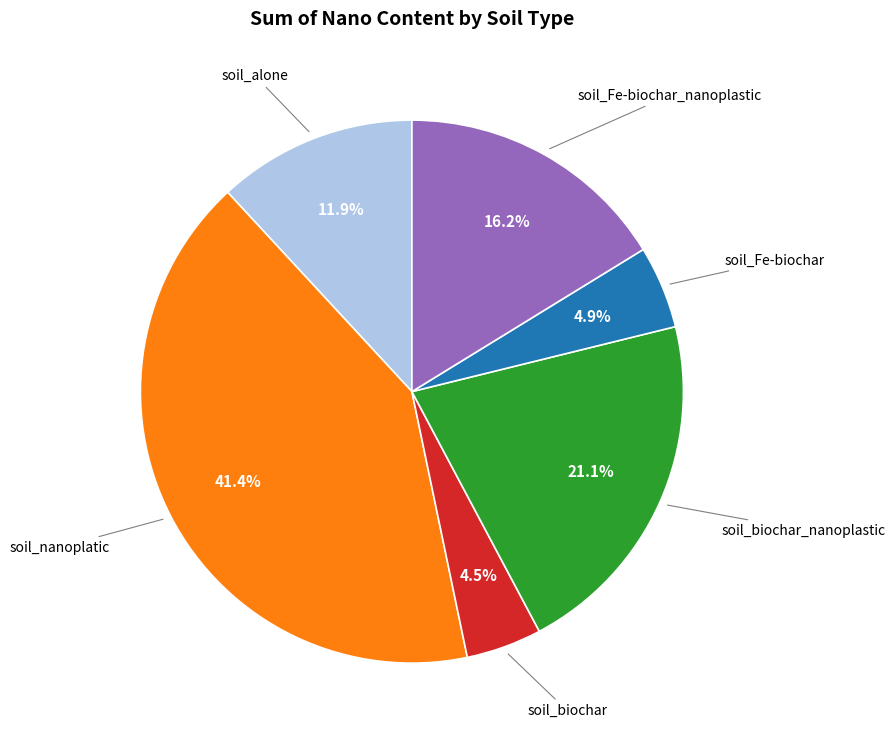

Is there a majority slice in this chart?

No